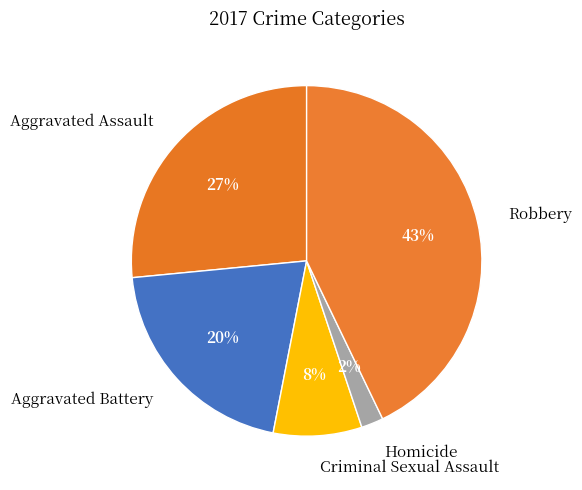

To the nearest percent, what portion does Homicide represent?

2%